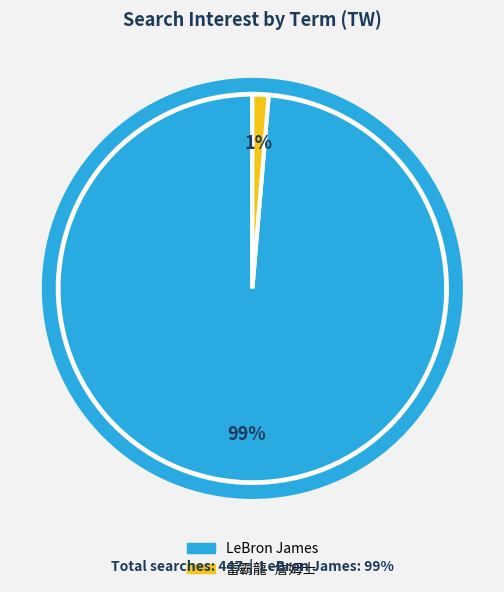

Is there a majority slice in this chart?

Yes